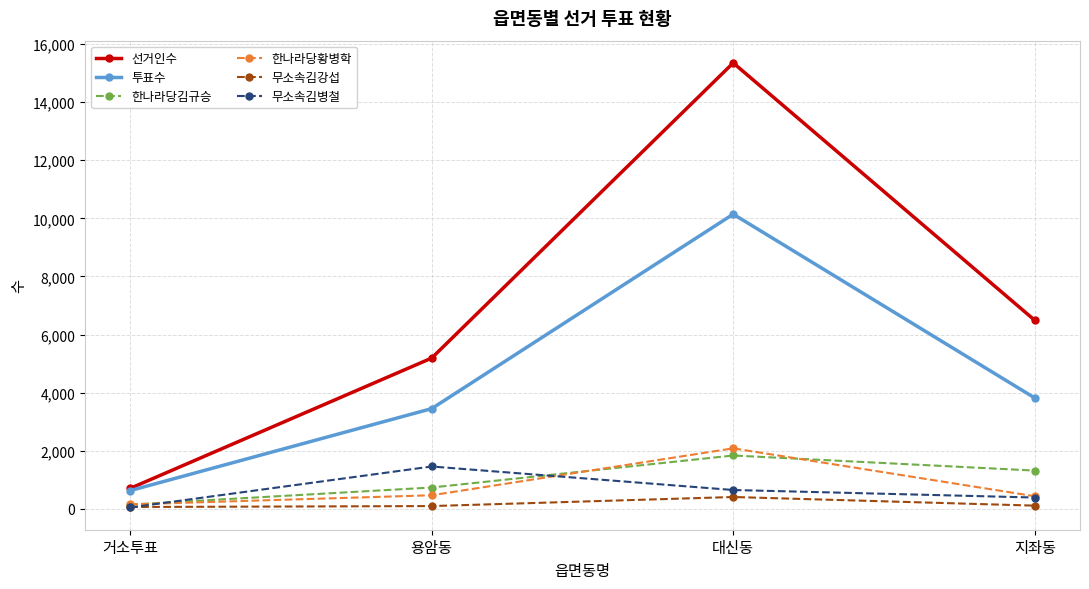

The value of 투표수 at 용암동 is 3449. True or false?

True